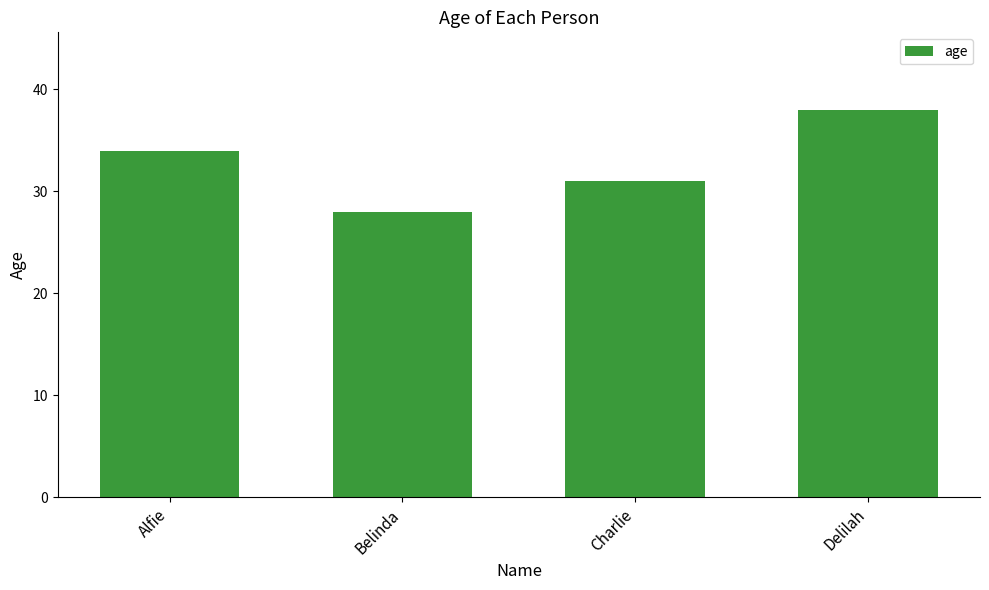

What is the ratio of the value at Delilah to the value at Belinda?

1.4